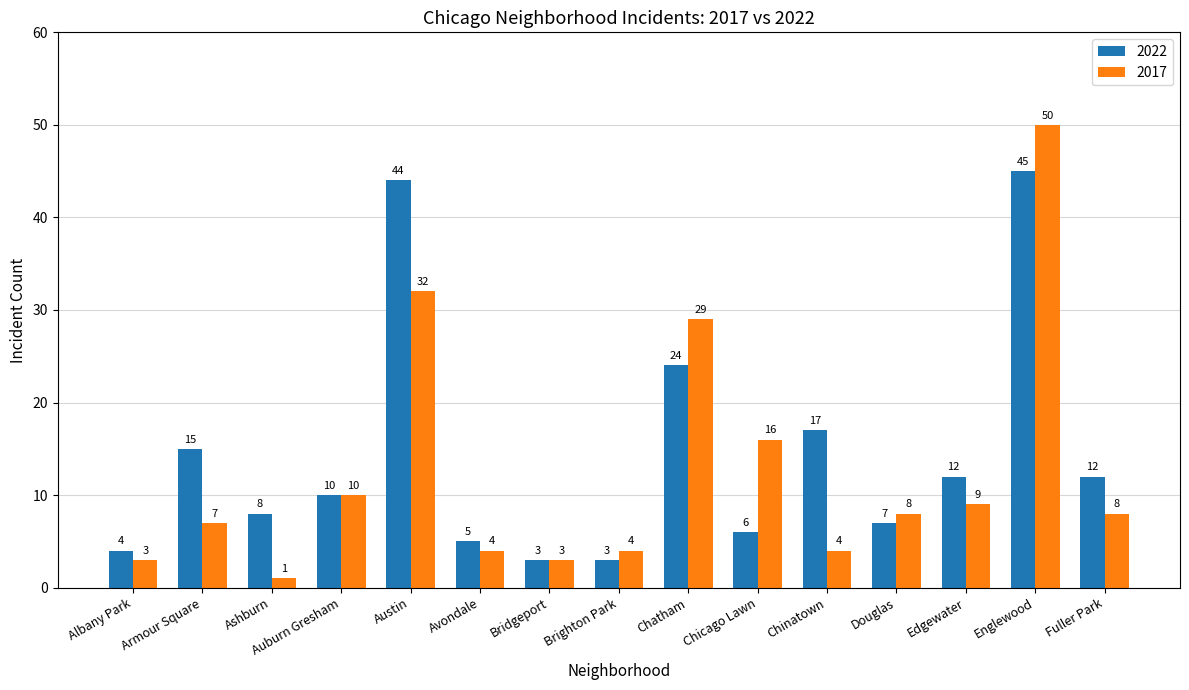

Is it true that 2022 equals 2 at Auburn Gresham?

False